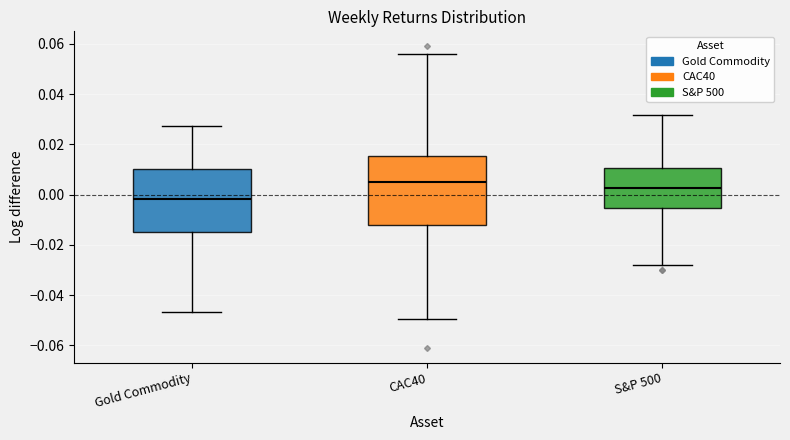

Comparing the boxes themselves (not the whiskers), which one is the tallest?

CAC40